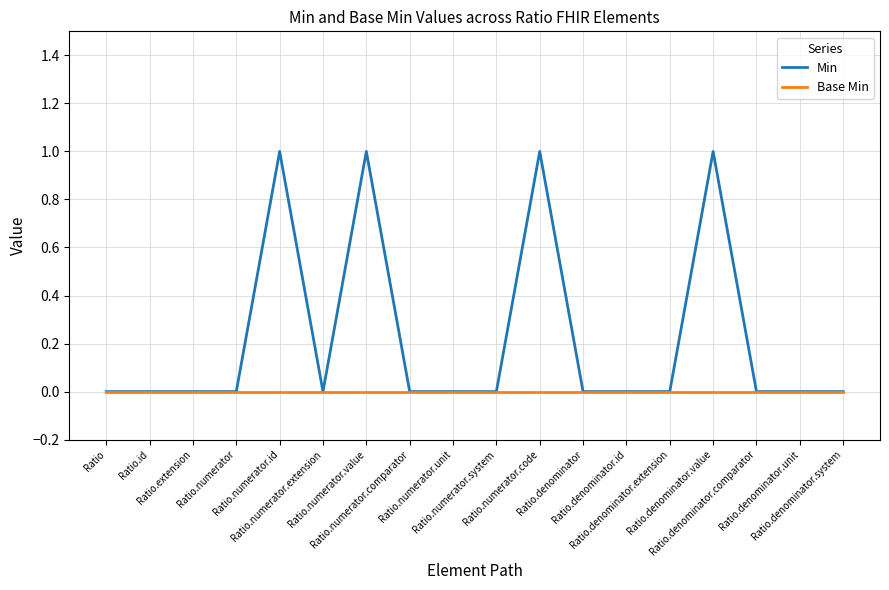

Which series has the largest total across all categories?

Min